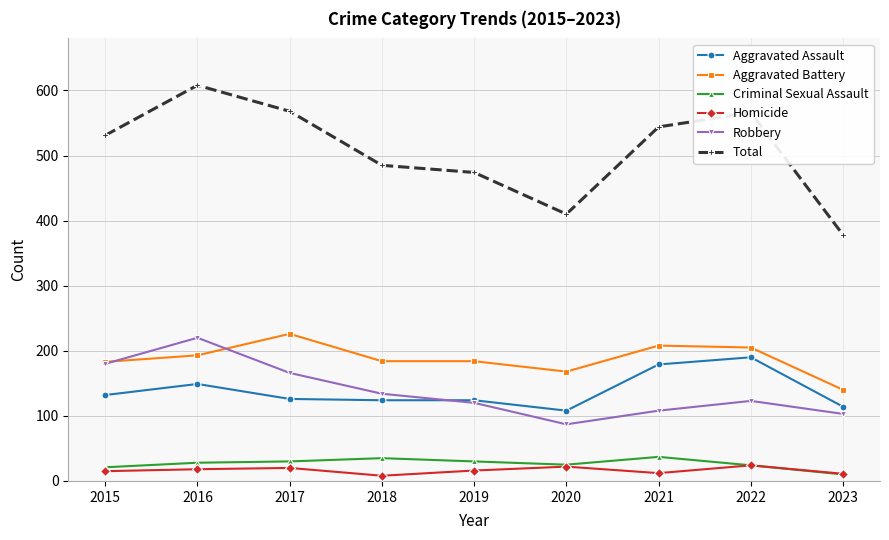

How many intersections are there between Aggravated Assault and Robbery?

1